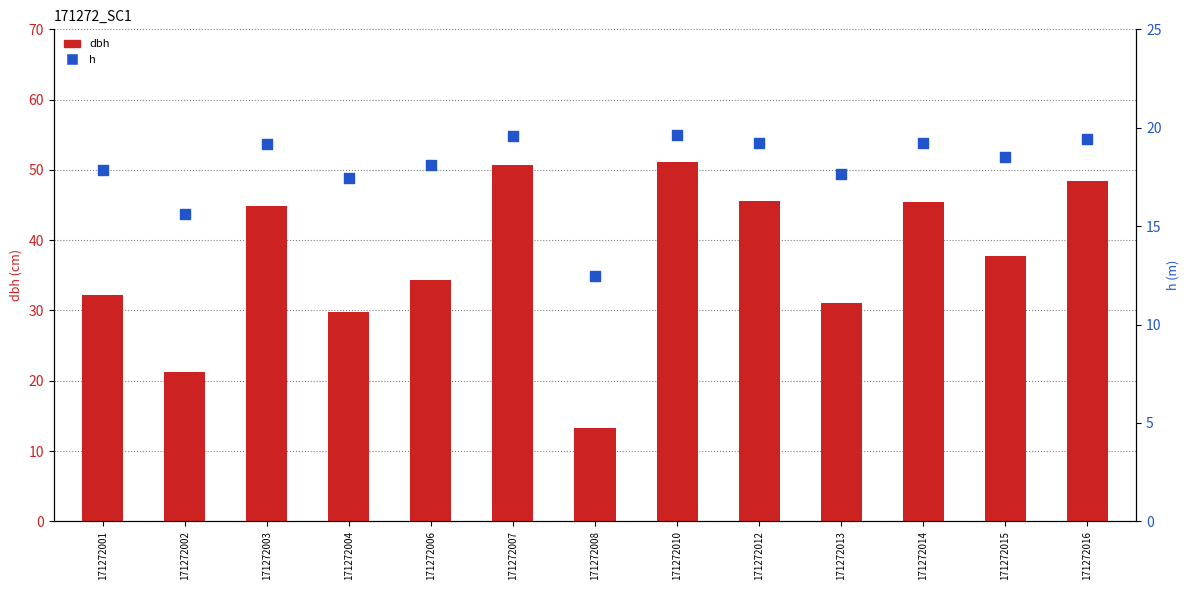

Which series contains the highest Y value?

dbh